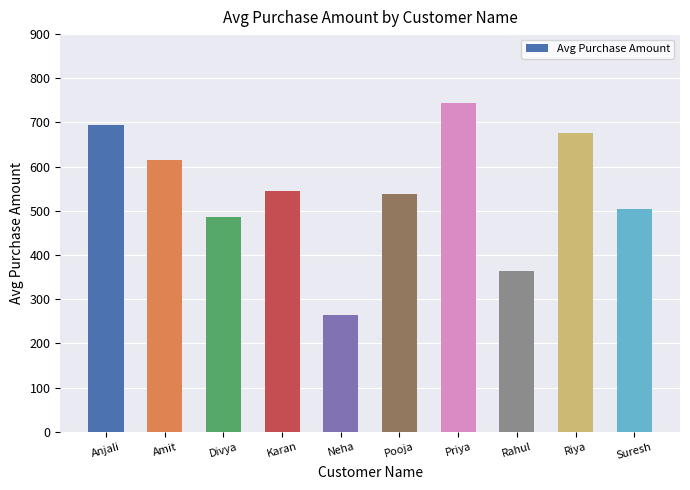

What is the difference between the maximum and second lowest values?

380.6